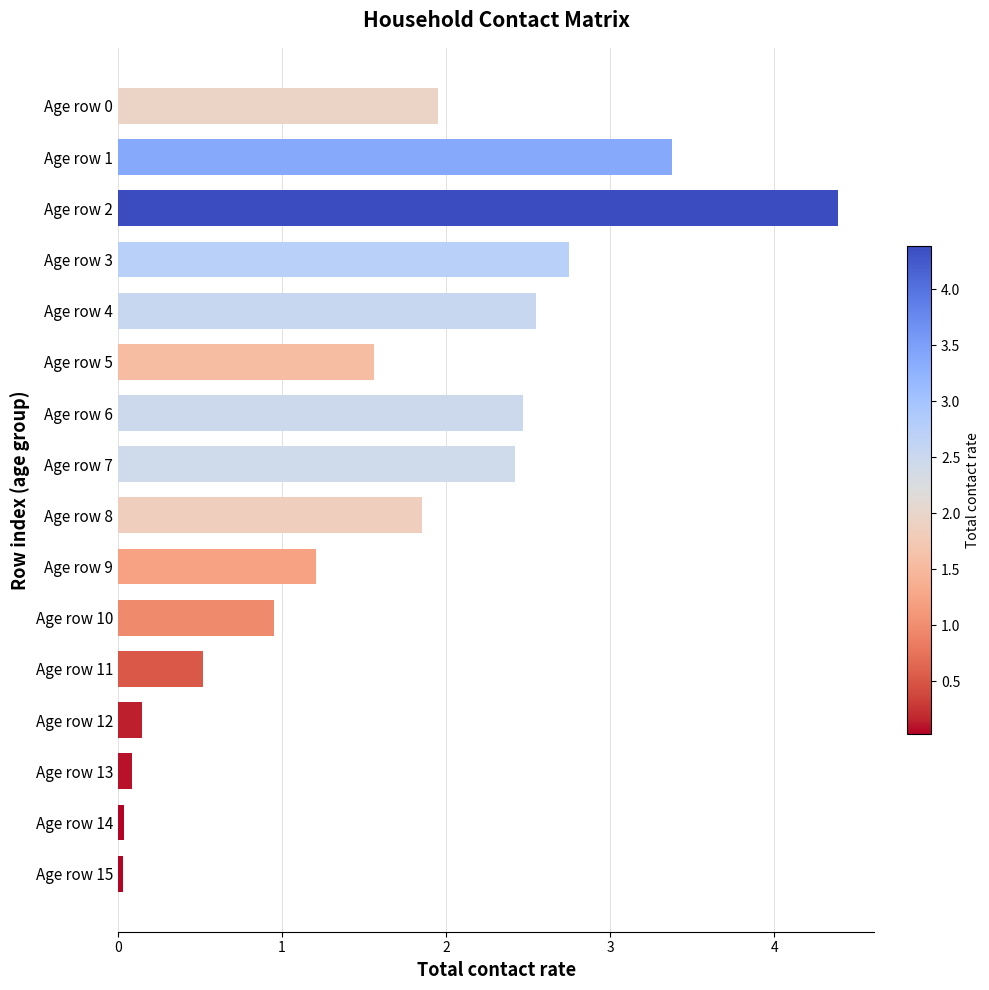

Are the bars grouped side by side (vs. stacked)?

No